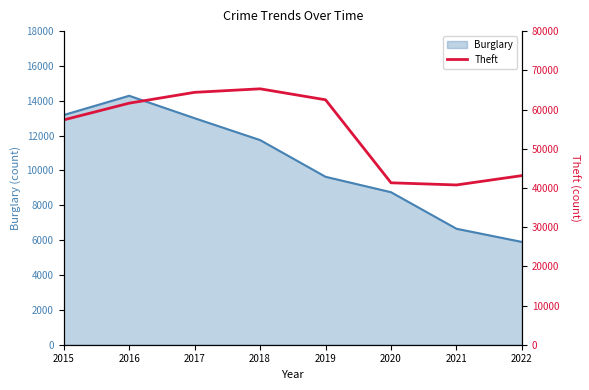

Reading left to right, what are all the values shown in this chart?

2015=57350	2016=61618	2017=64380	2018=65282	2019=62480	2020=41304	2021=40756	2022=43141